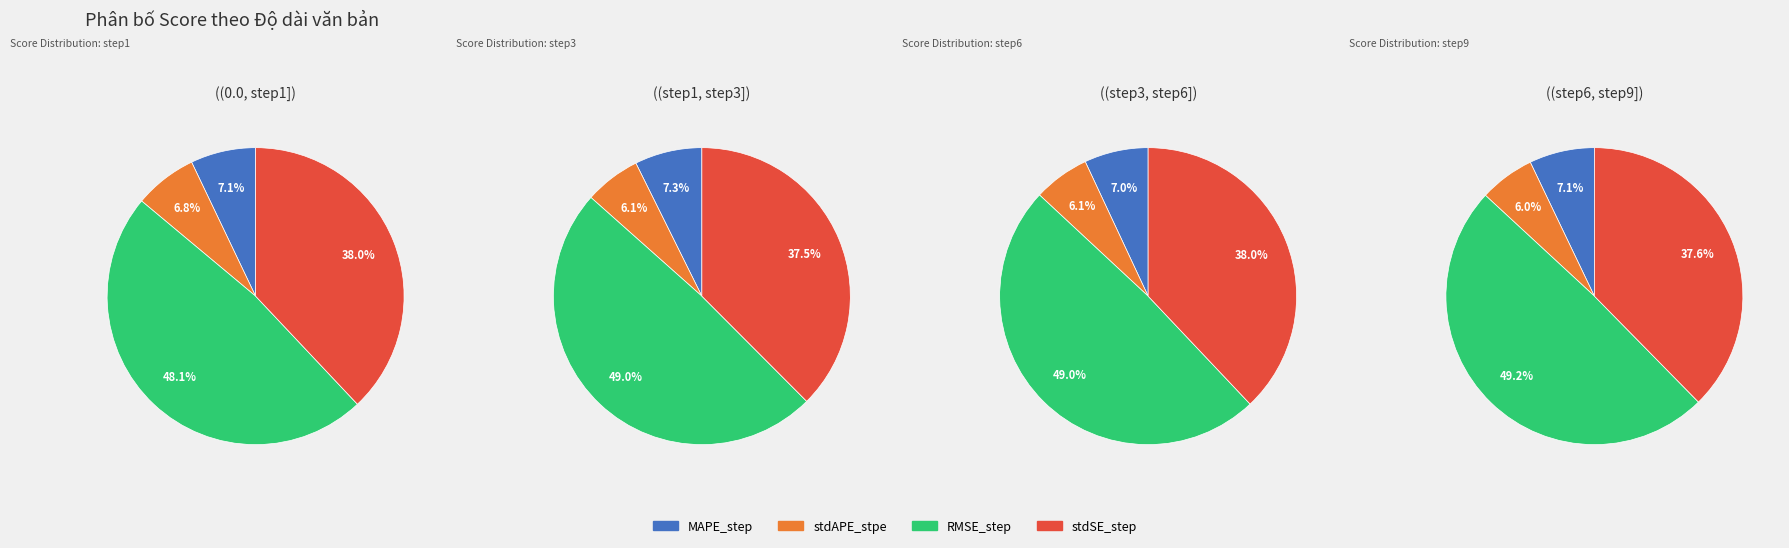

Is MAPE_step the majority of the pie?

No